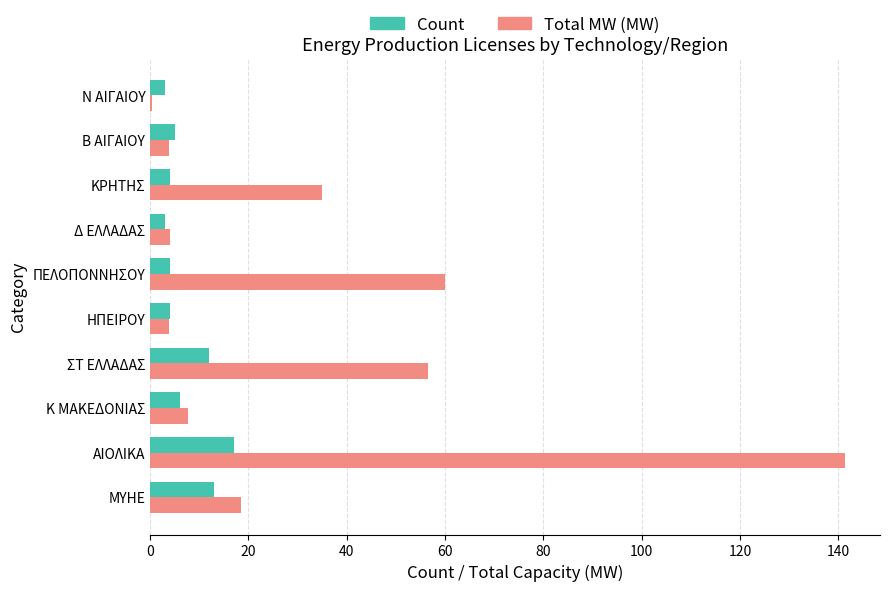

Where is Total MW (MW) nearest to the value 70?

ΠΕΛΟΠΟΝΝΗΣΟΥ